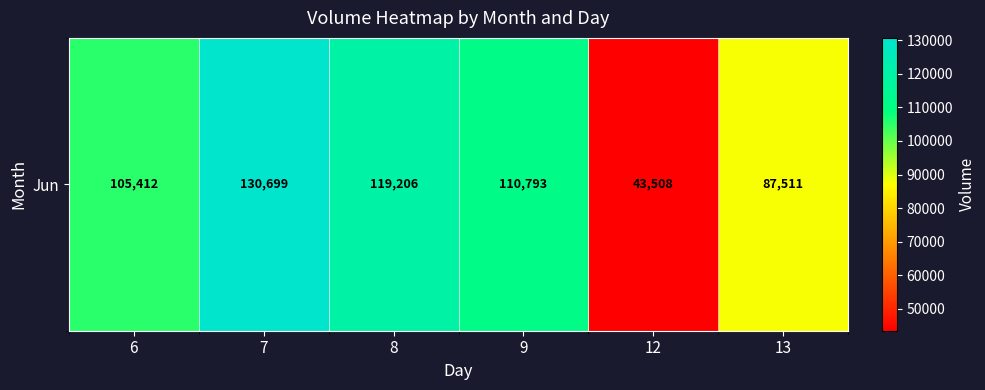

At which category does the chart reach its minimum across all series?

12